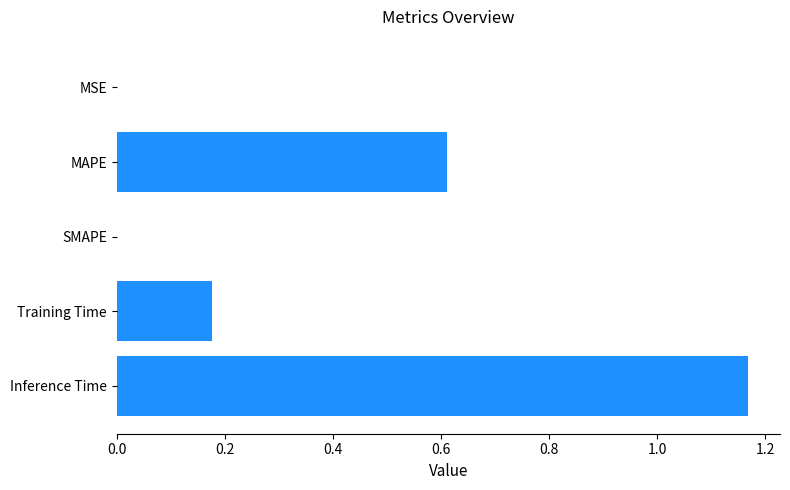

How many data points does each series have?

5